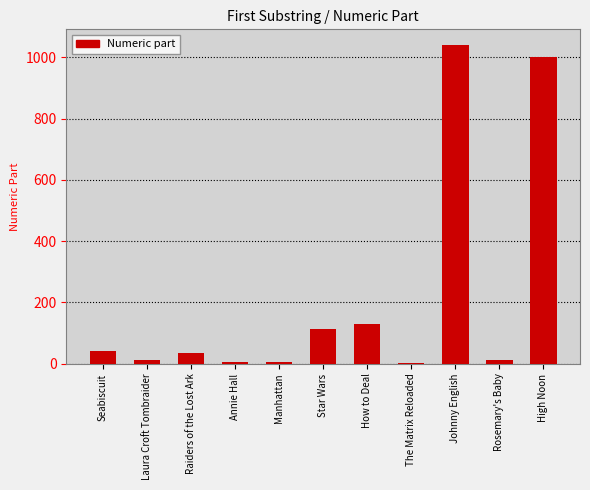

The chart shows a value of 654 at Johnny English. True or false?

False